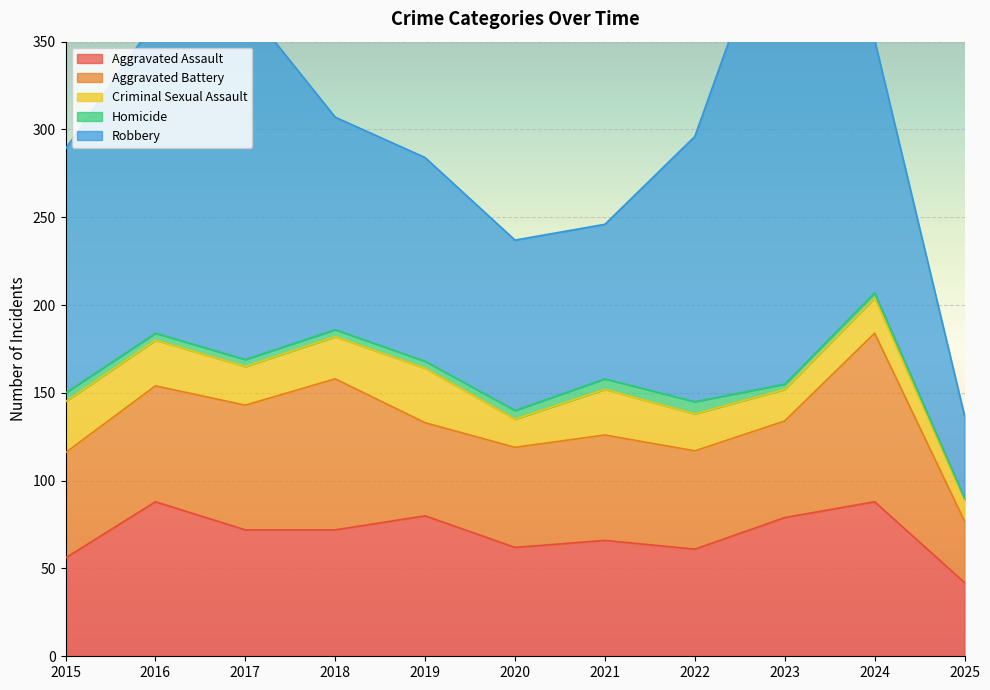

What is the total value across all series at 2023?

439